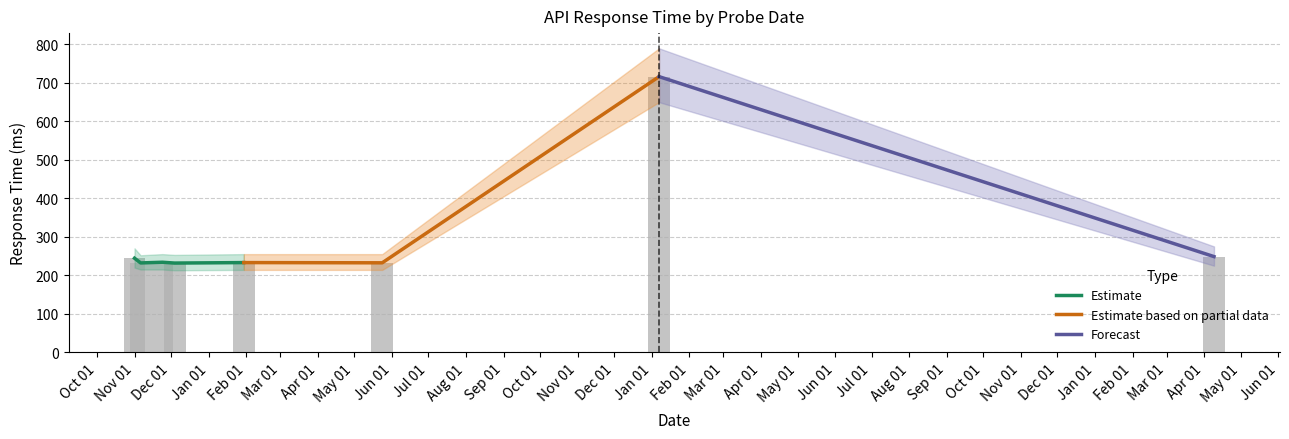

The value at 2020-12-04 is 362.6. True or false?

False